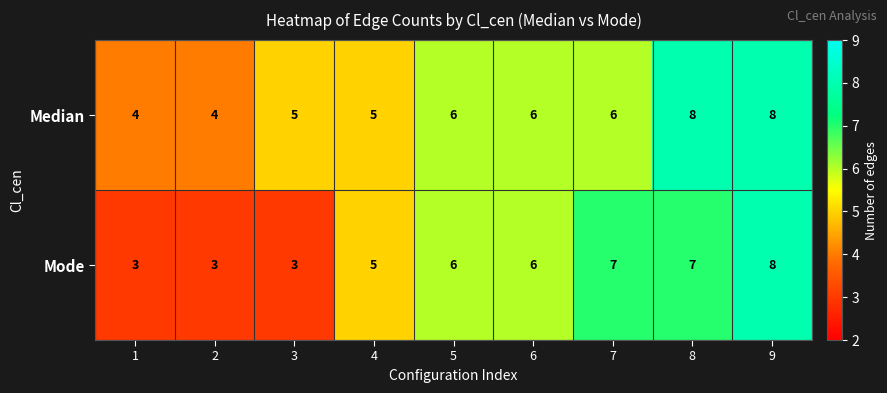

What is the approximate value of Median at 5?

6